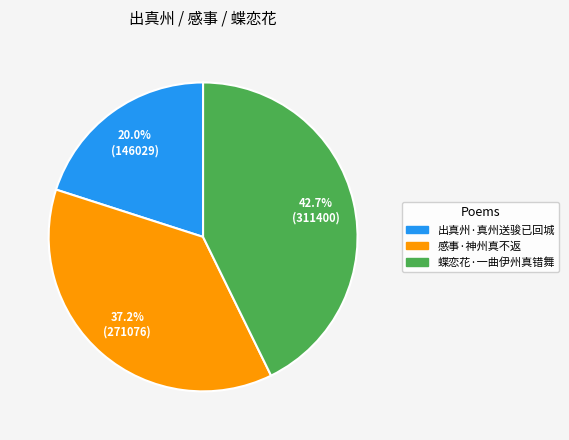

What is the smallest slice in the pie chart?

出真州·真州送骏已回城